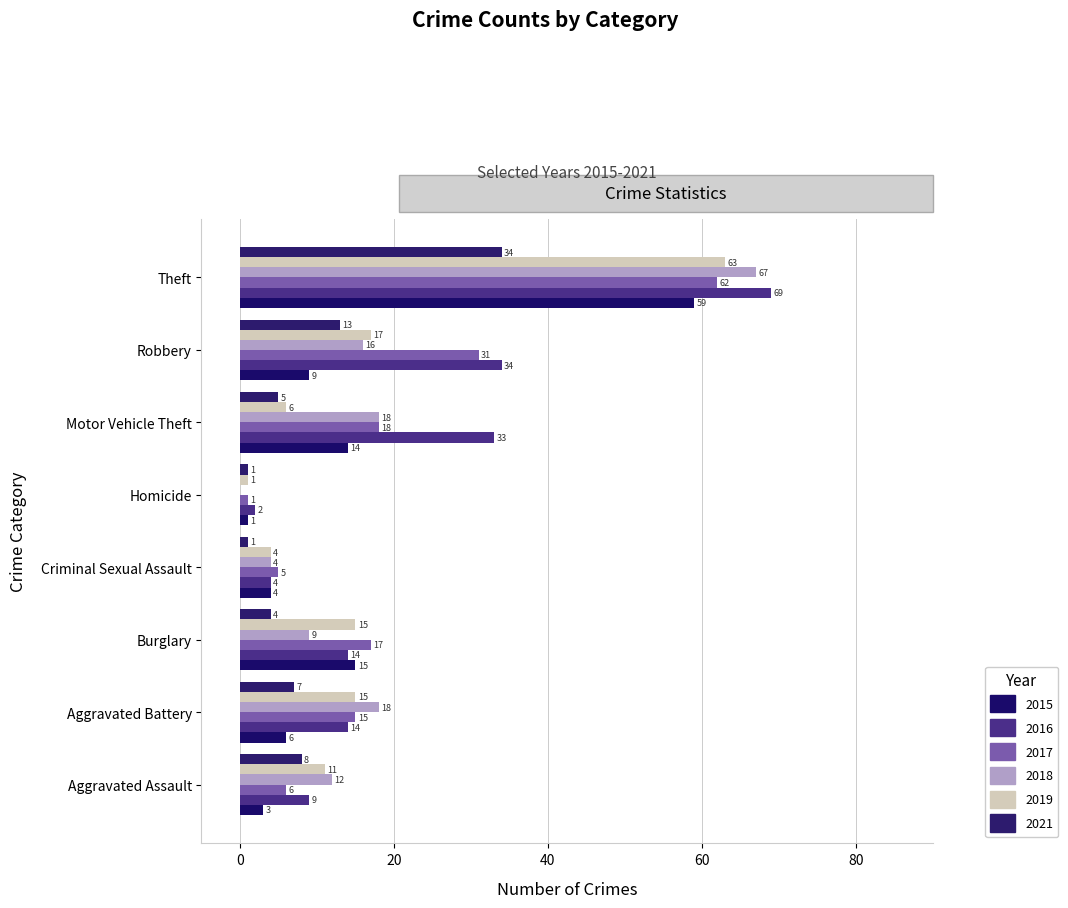

List the series in order of their peak value, lowest first.

2021, 2015, 2017, 2019, 2018, 2016